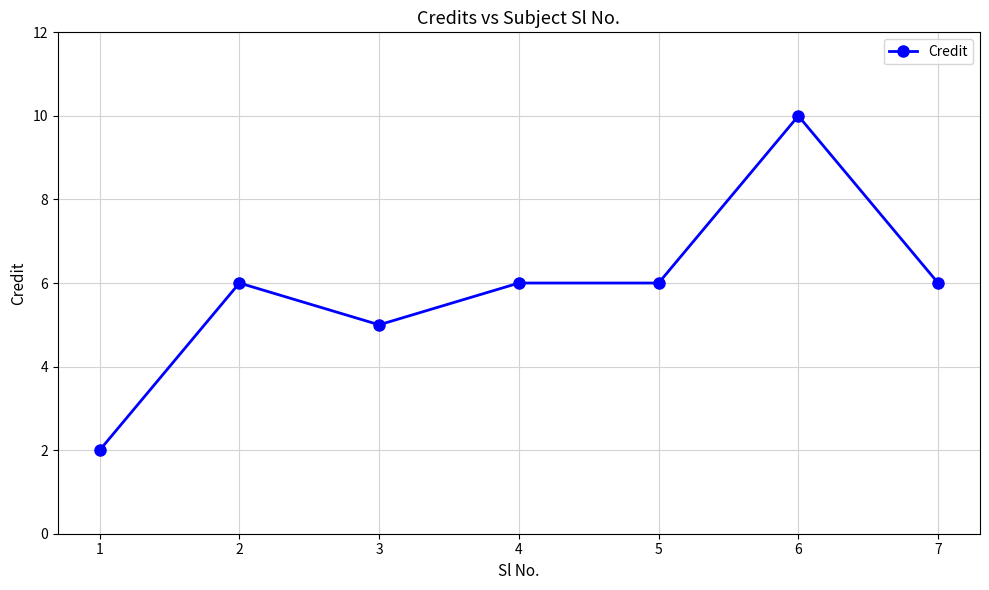

What is the difference between the maximum and minimum values?

8